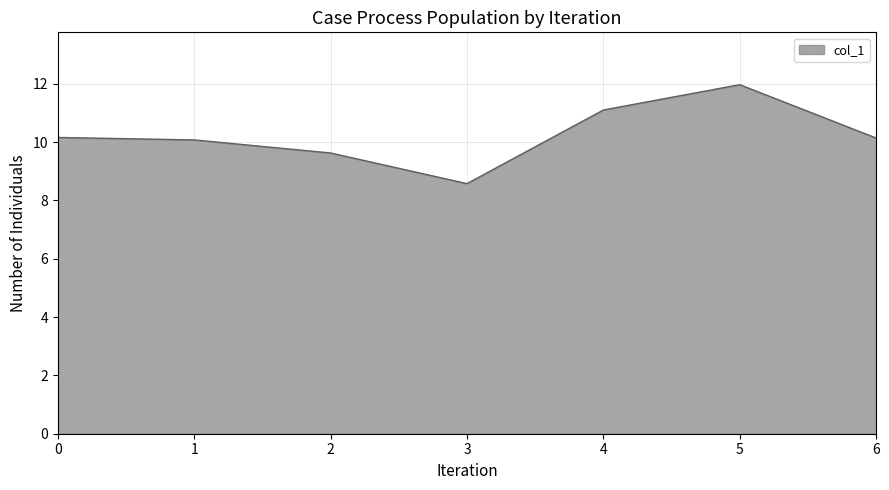

How many lines are shown in the chart?

1